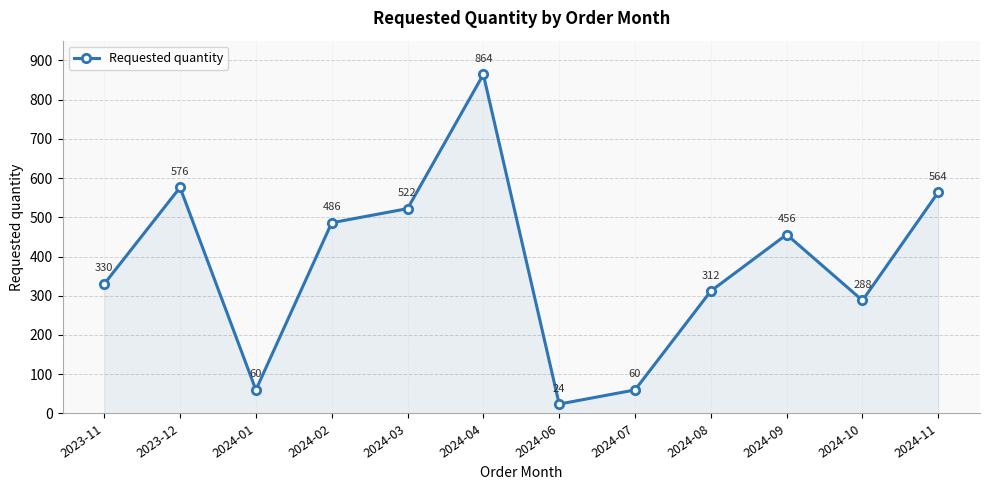

At which category does the data reach its first local valley?

2024-01